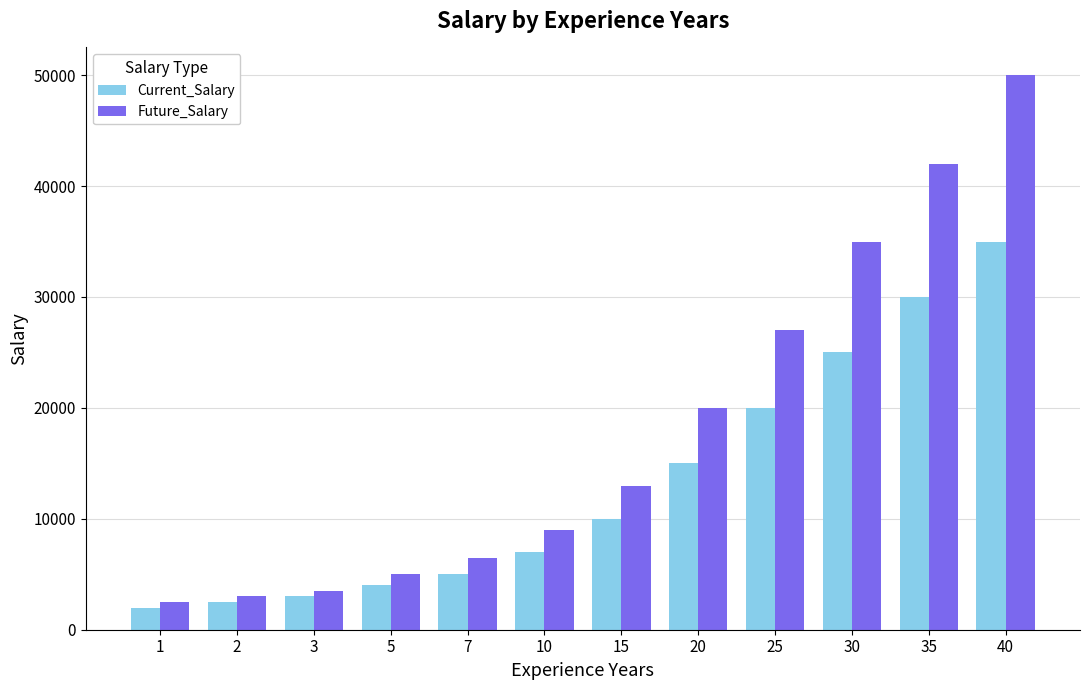

Which label corresponds to the largest value in the chart?

40